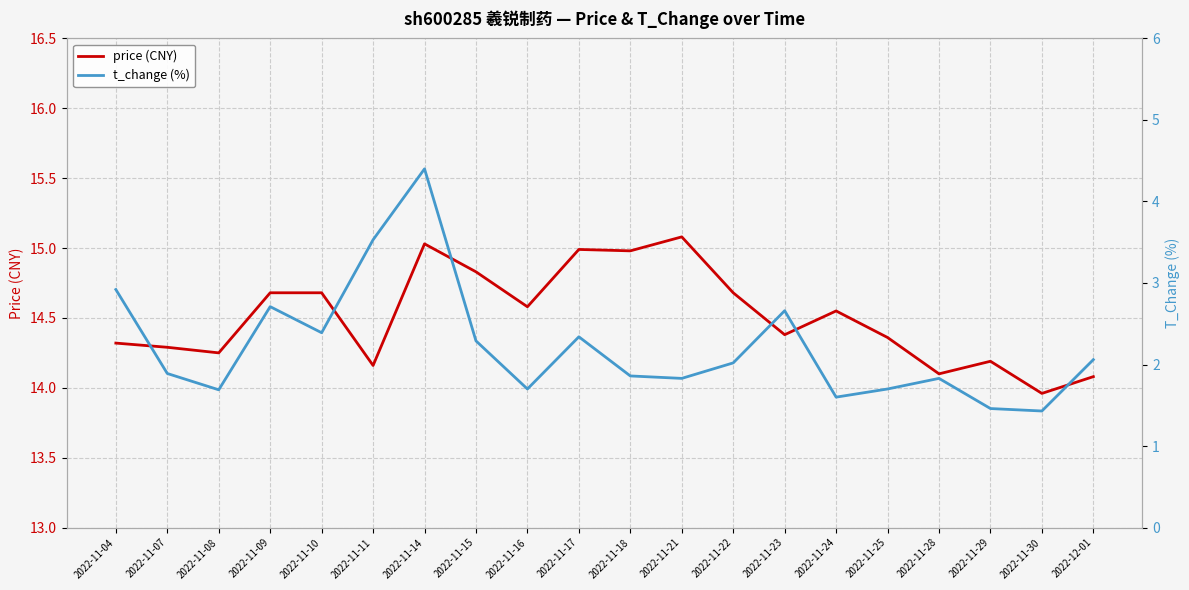

What is the average value of the t_change (%) series?

2.2